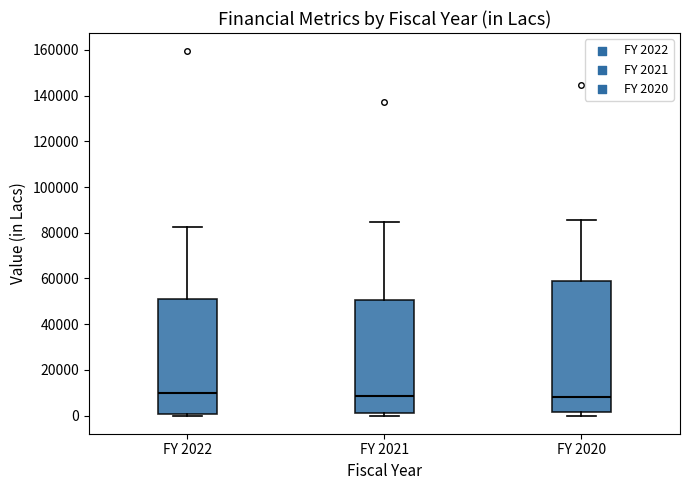

Where is the lower edge of the box for FY 2020 on the y-axis? The values are not printed on the chart, so give them approximately, as read against the axis.

2000